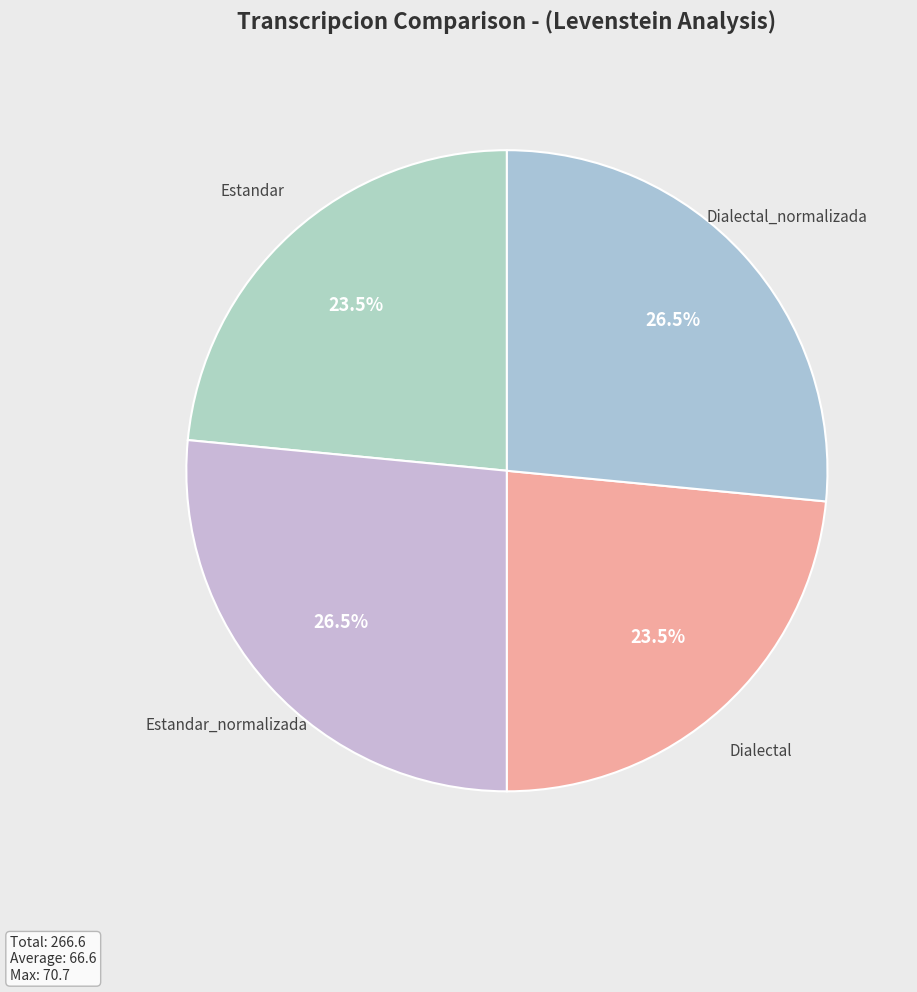

Count the number of slices in the pie.

4